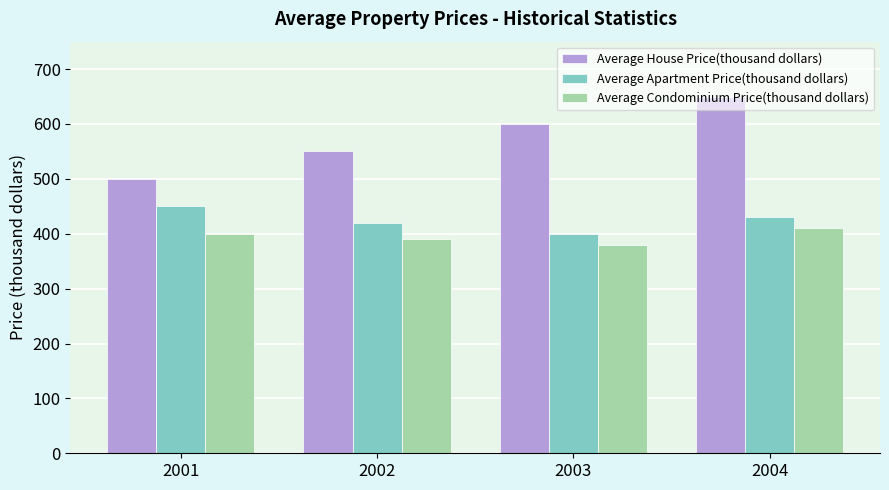

What is the spread (max minus min) of values at 2003?

220